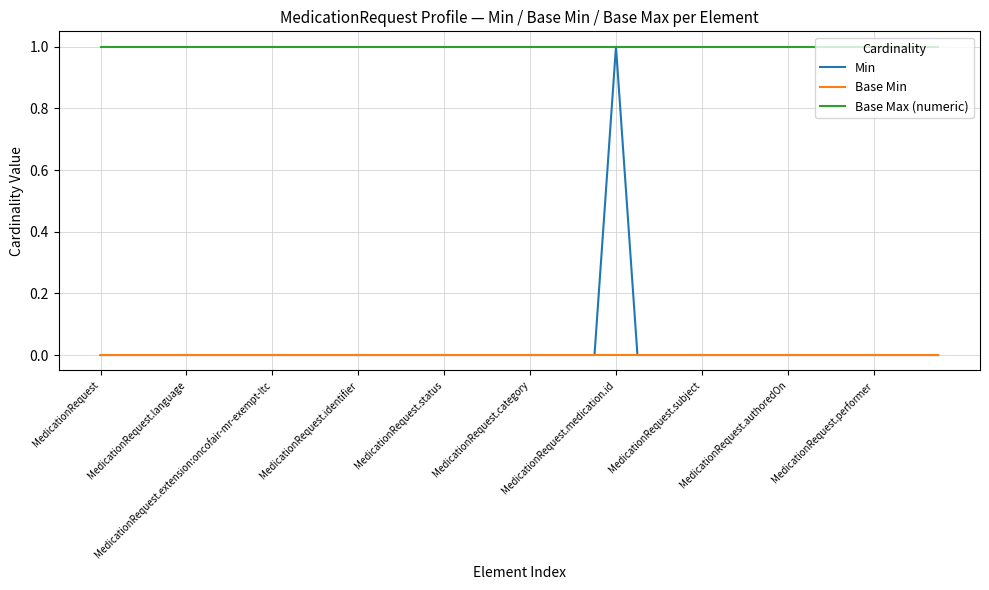

Which series has the widest spread of values?

Min